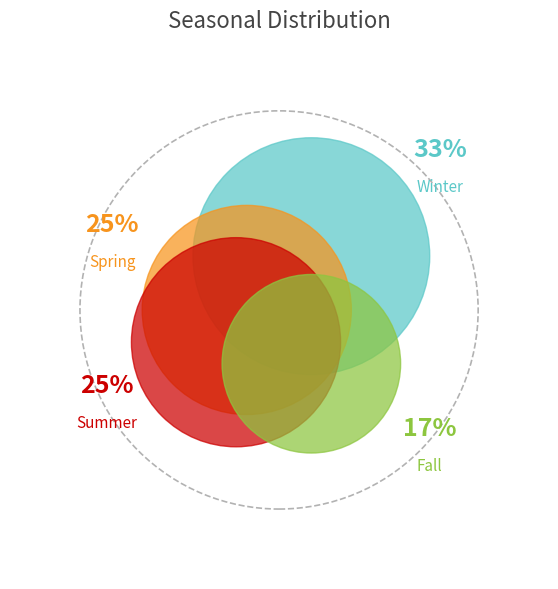

Rank the categories by value from lowest to highest.

Fall, Spring, Summer, Winter